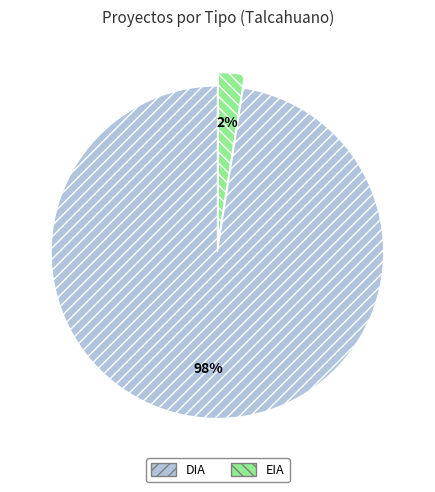

To the nearest percent, what is the average slice percentage?

50%